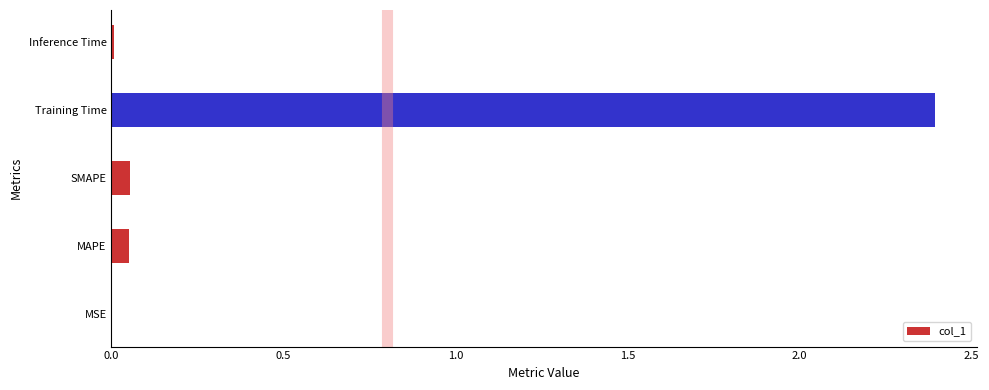

Are the bars grouped side by side (vs. stacked)?

No